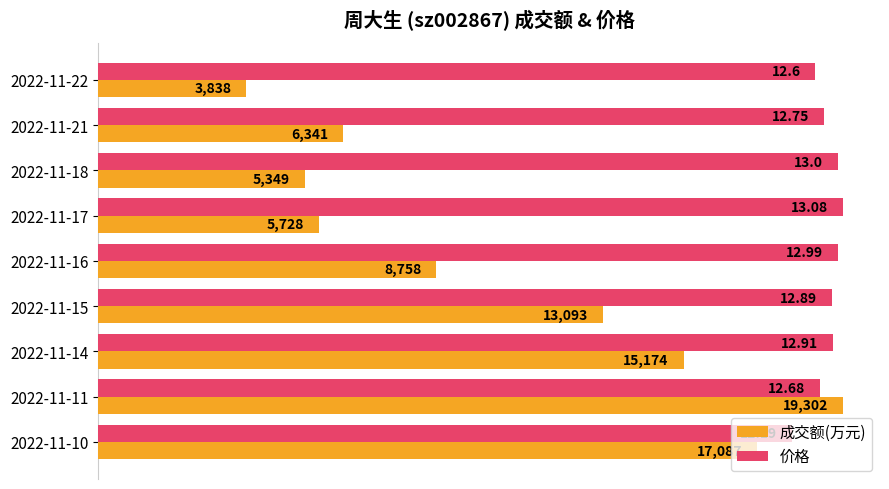

What are all the series names shown in the legend?

成交额(万元), 价格